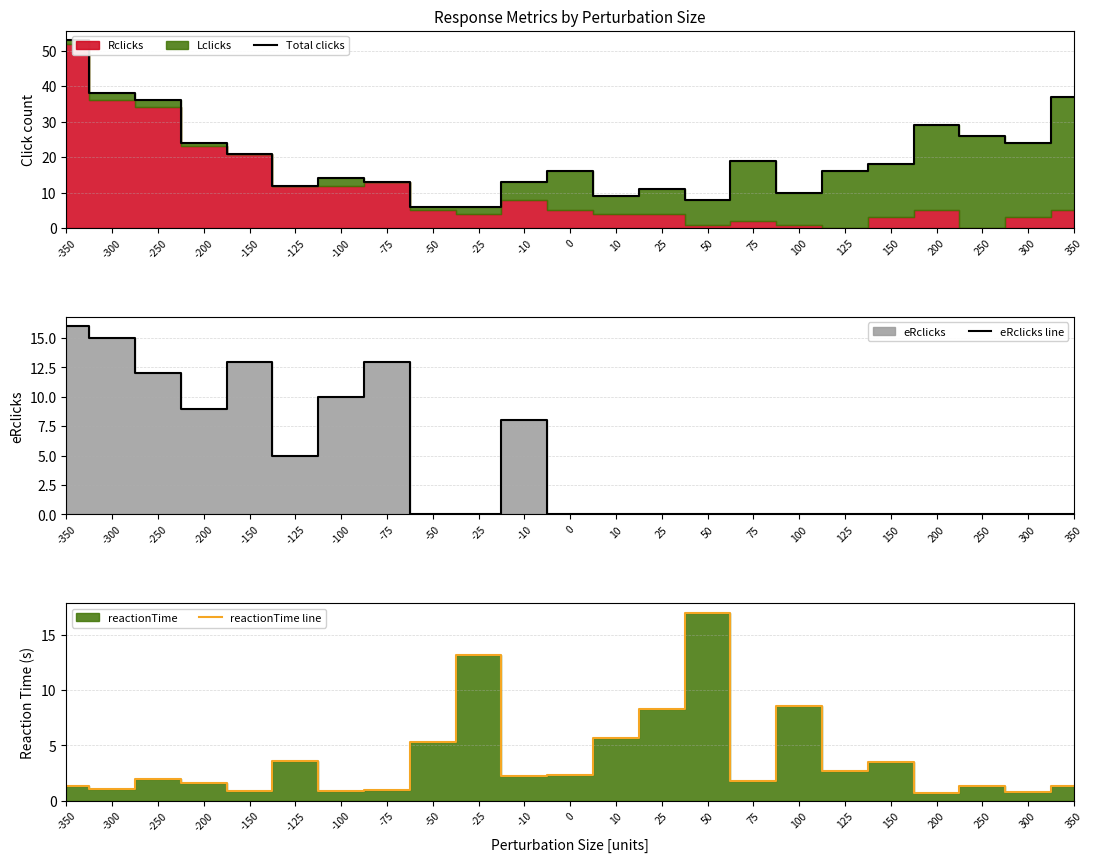

True or false: eRclicks line and reactionTime line cross at least once.

True